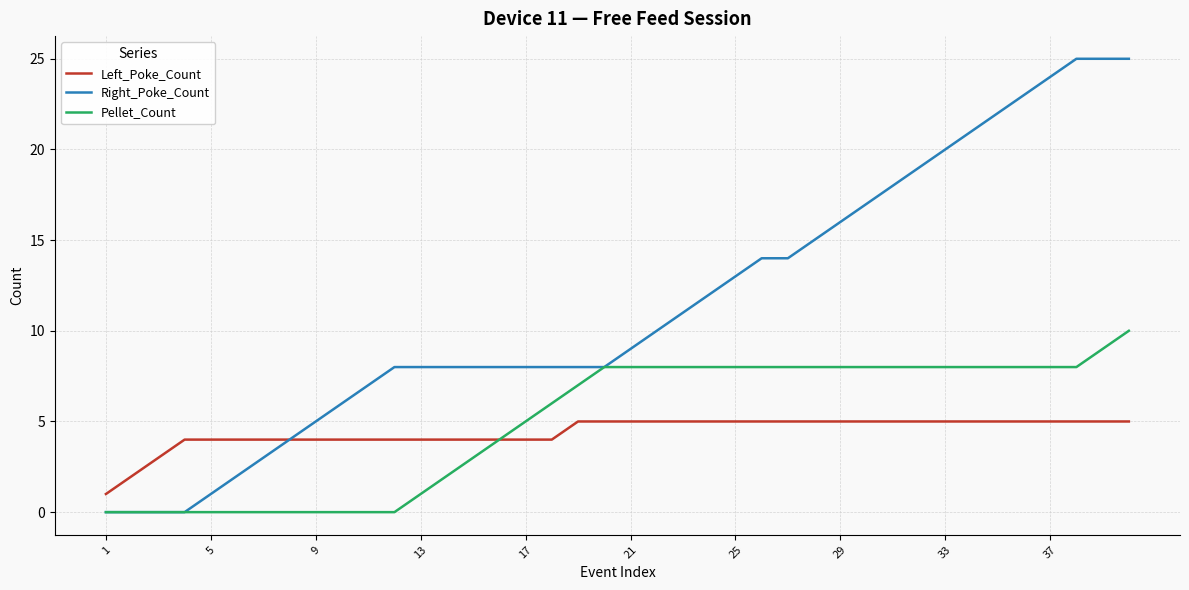

Which series has the largest range (max minus min)?

Right_Poke_Count